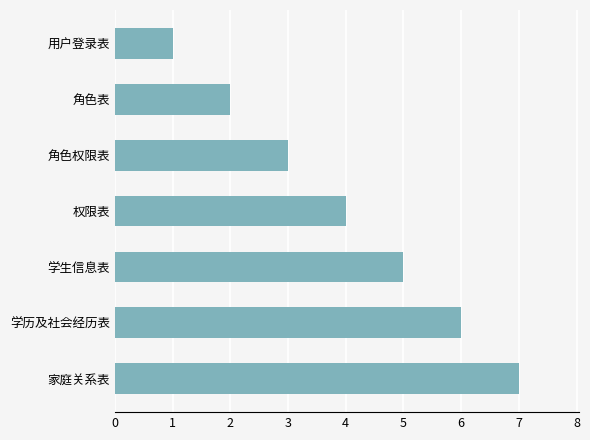

What is the label of the 7th bar from the bottom?

用户登录表